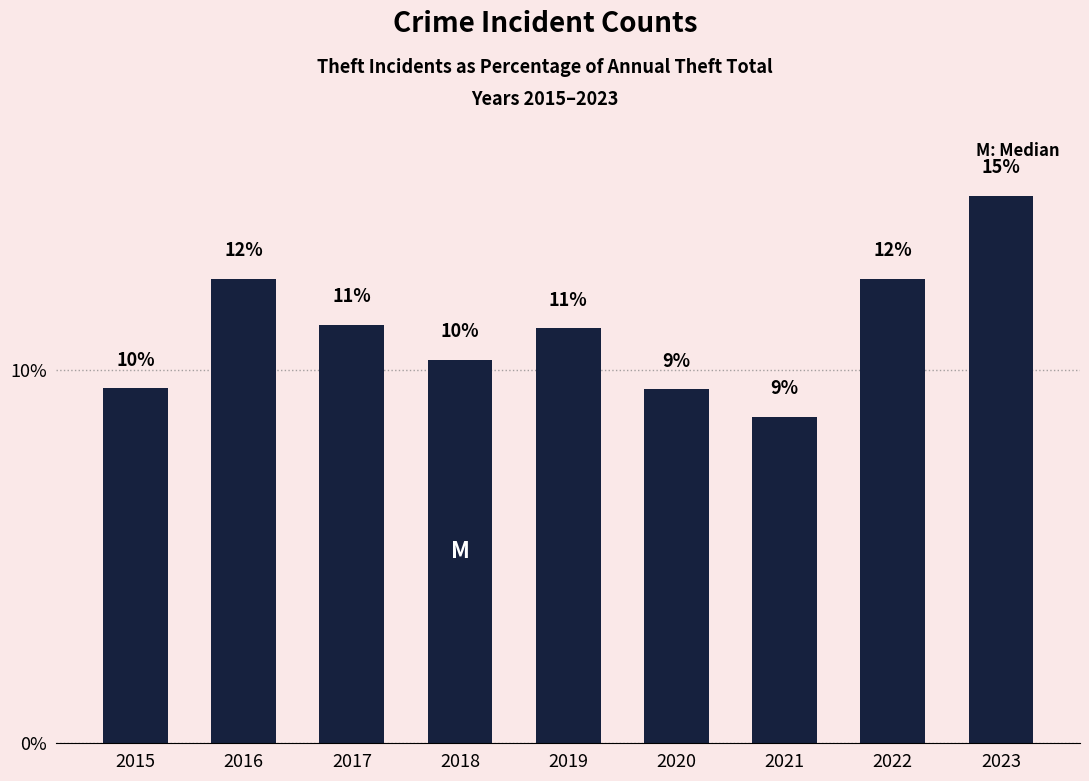

The chart shows a value of 14.7 at 2023. True or false?

True